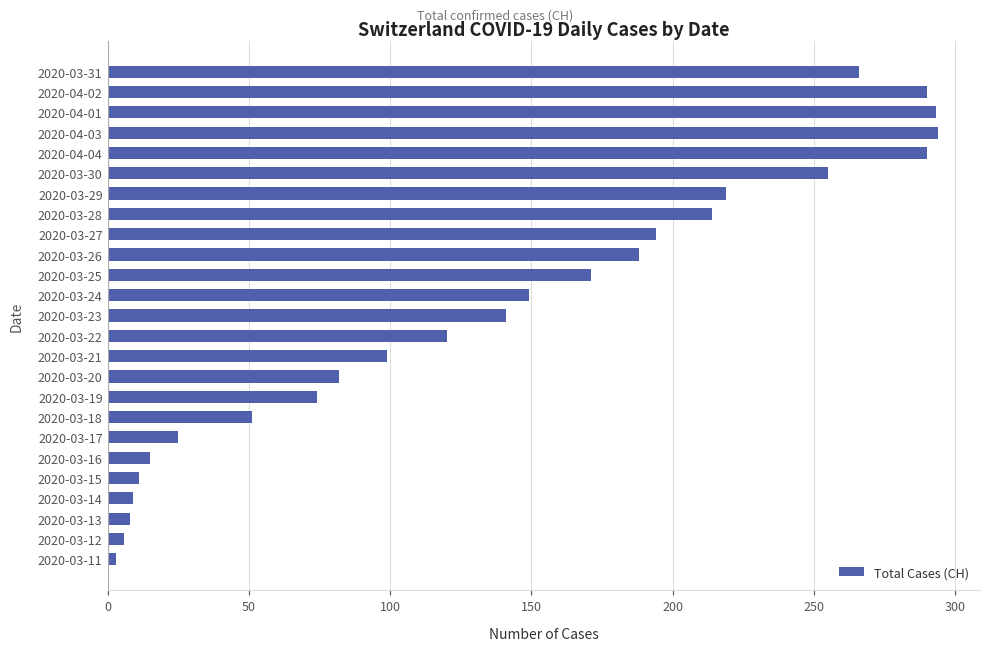

What position from the bottom is 2020-03-26?

16